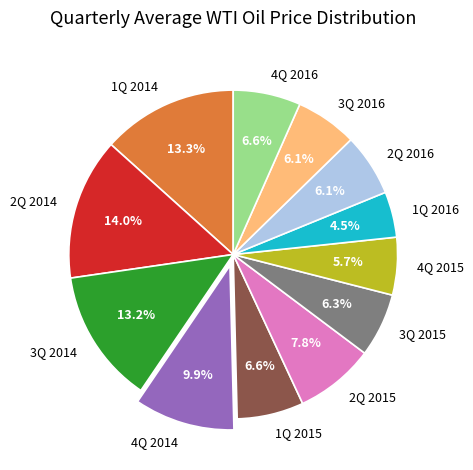

What is the smallest slice in the pie chart?

1Q 2016